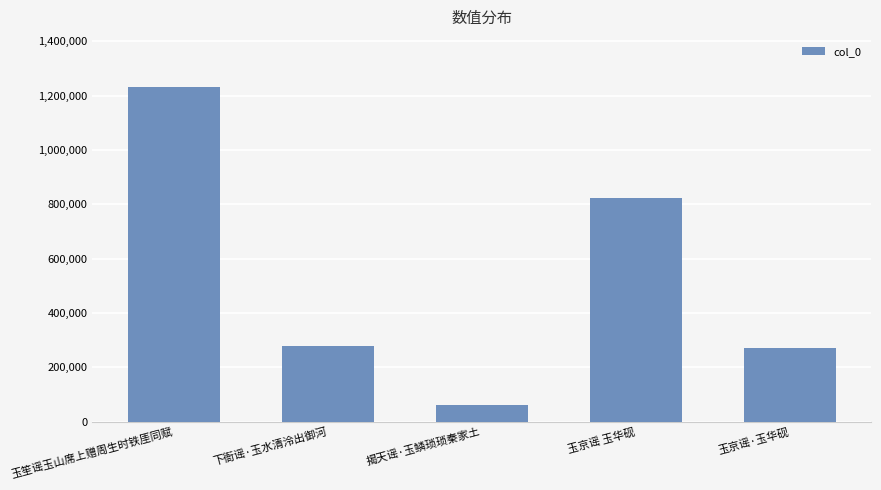

What is the maximum value shown in the chart?

1231827